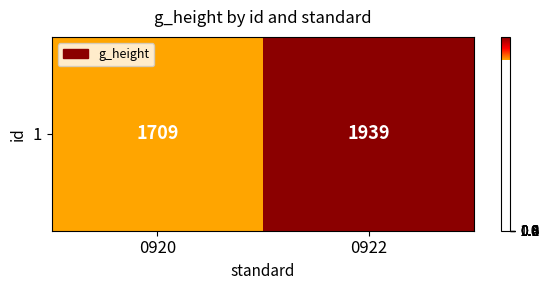

Reading left to right, list all the values displayed in this chart.

1709	1939